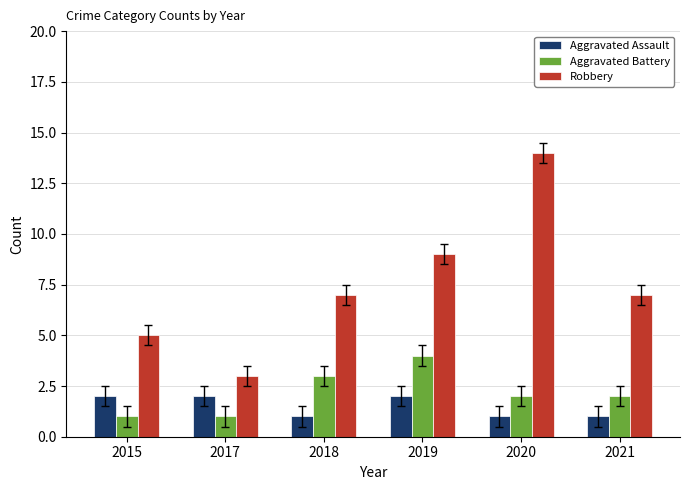

List the series in order of their peak value, lowest first.

Aggravated Assault, Aggravated Battery, Robbery